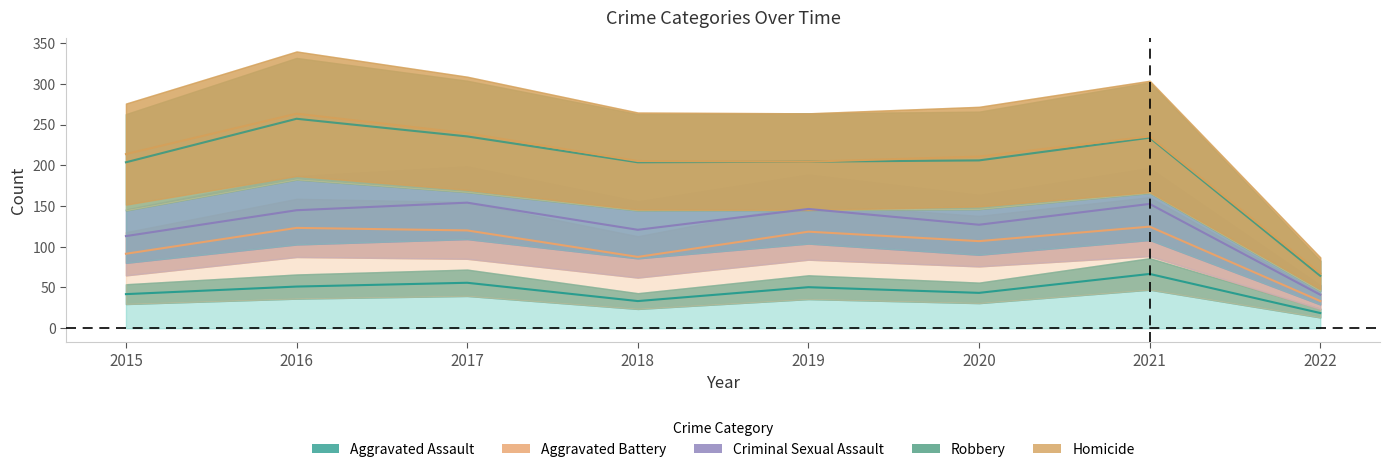

How many lines are shown in the chart?

5